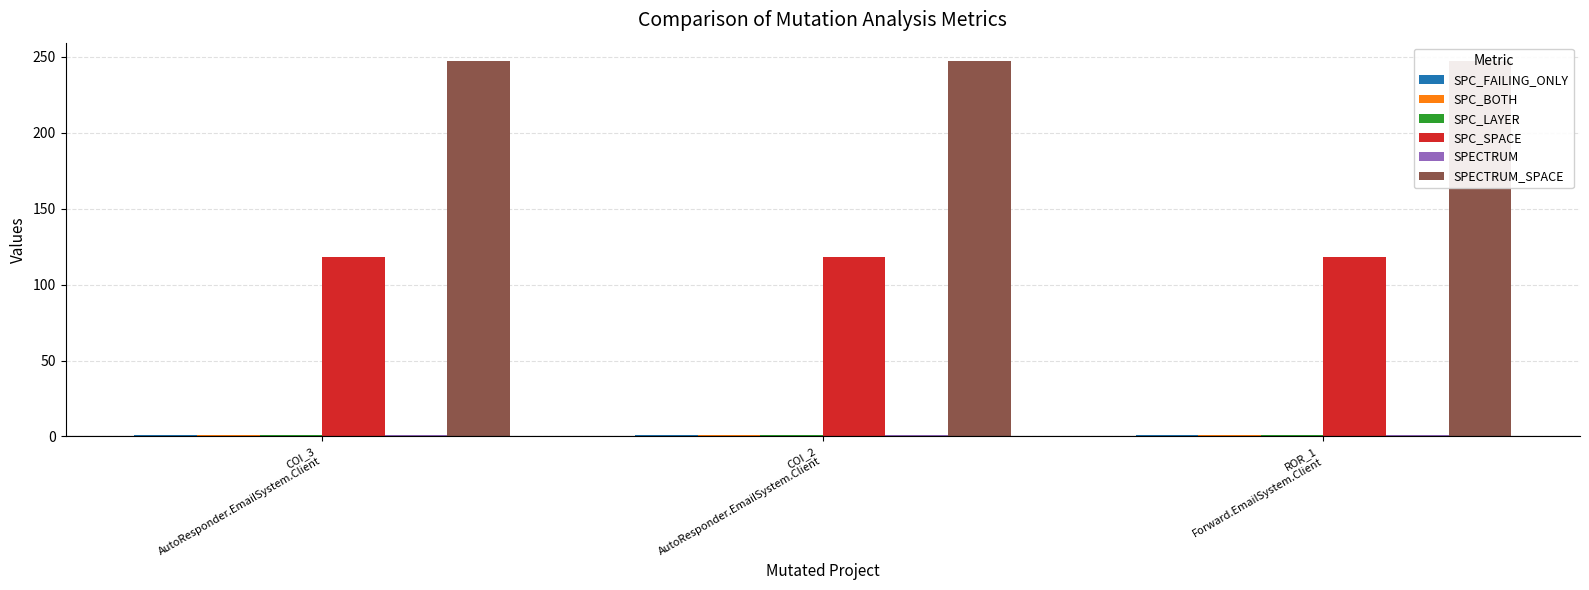

Between COI_3
AutoResponder.EmailSystem.Client and ROR_1
Forward.EmailSystem.Client, which is larger?

COI_3
AutoResponder.EmailSystem.Client